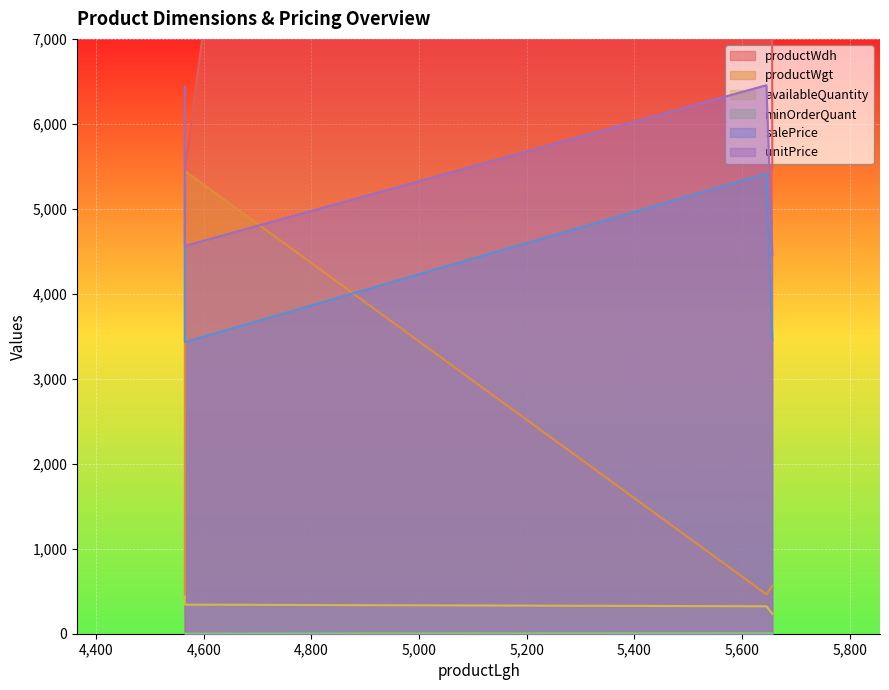

Between 4565 and 5656, which series saw the biggest shift?

productWgt